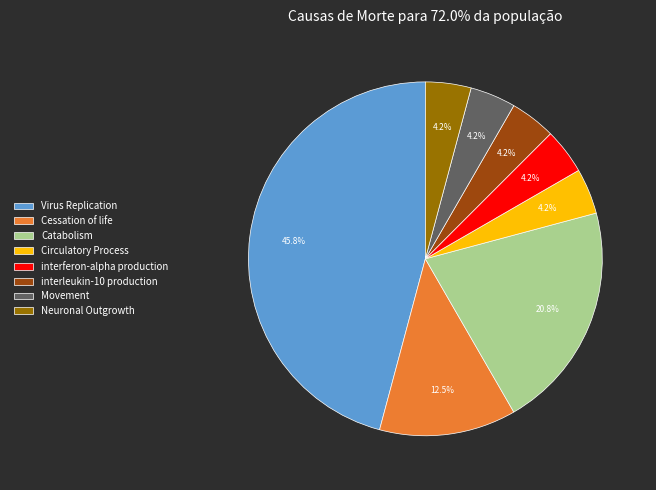

Which category has the biggest portion of the pie?

Virus Replication